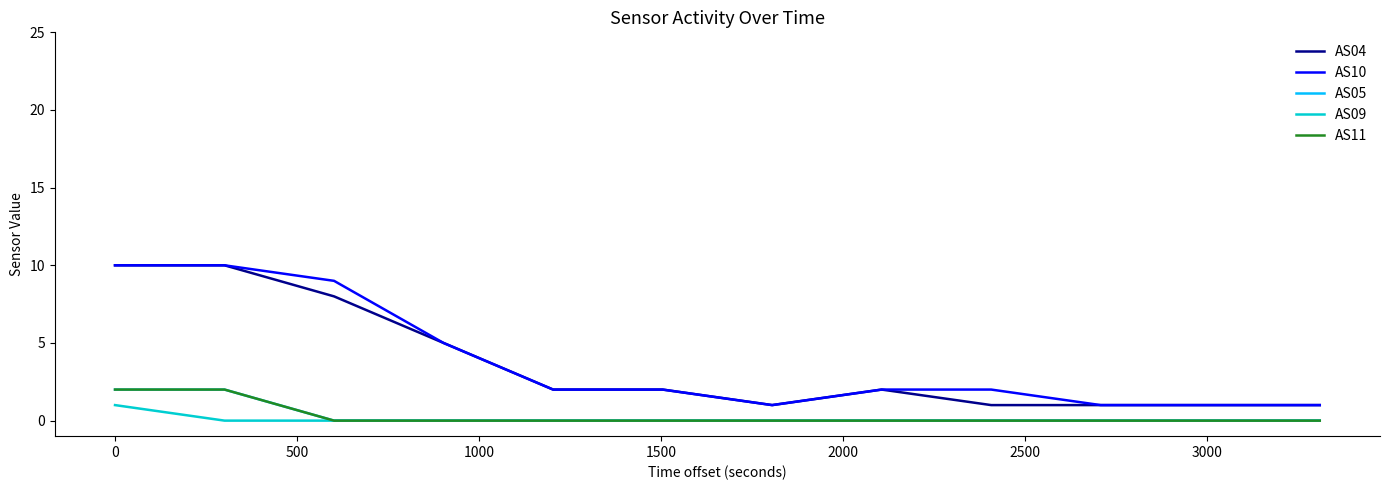

Is this an area chart (filled region under the line)?

No